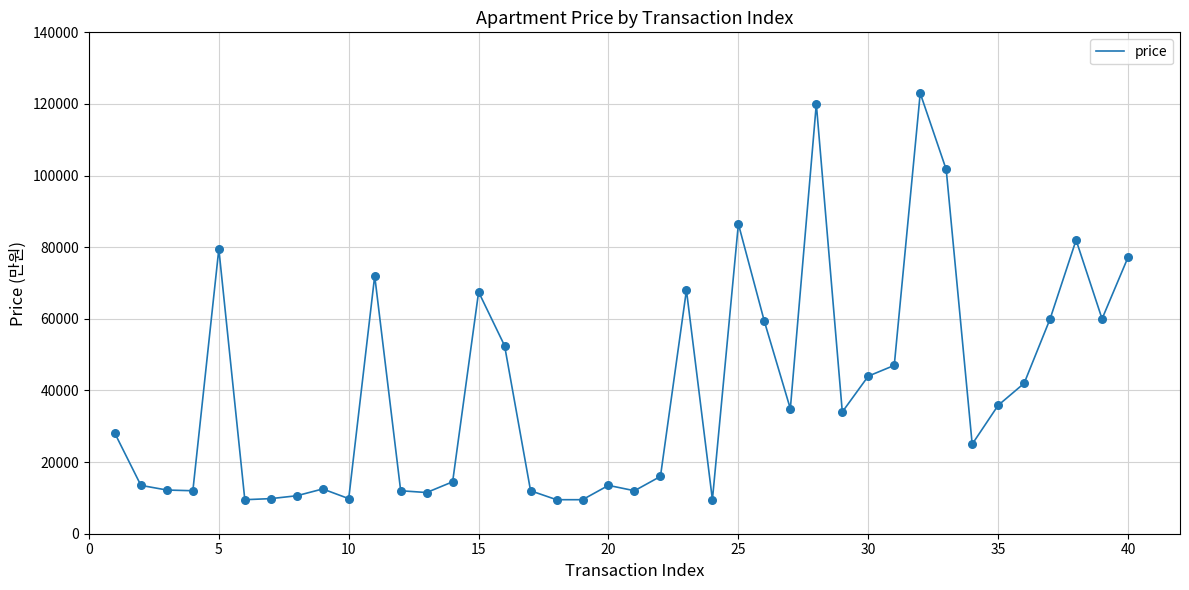

What is the smallest value displayed?

9500